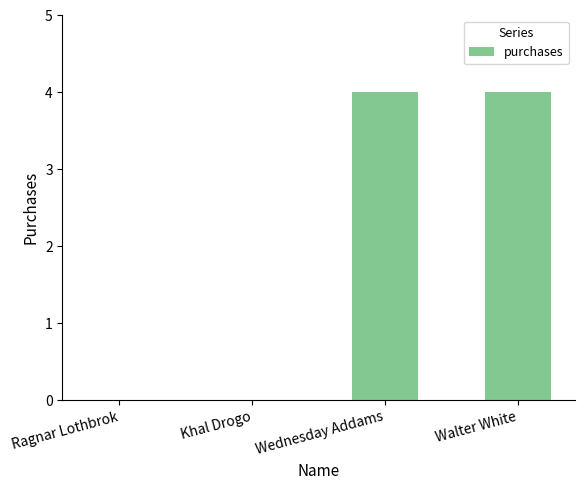

What is the greatest value displayed?

4